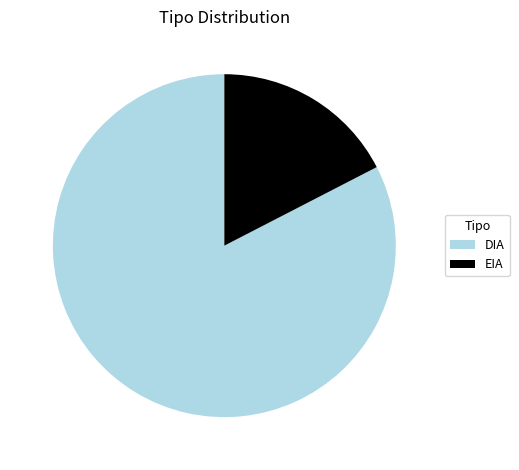

Is there a majority slice in this chart?

Yes